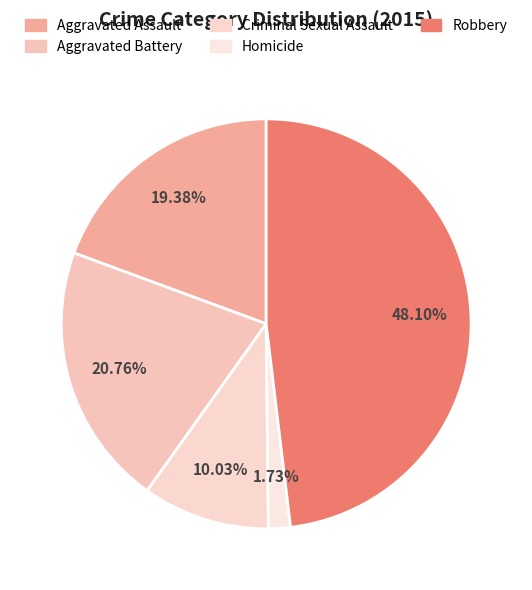

Does any single category account for the majority?

No